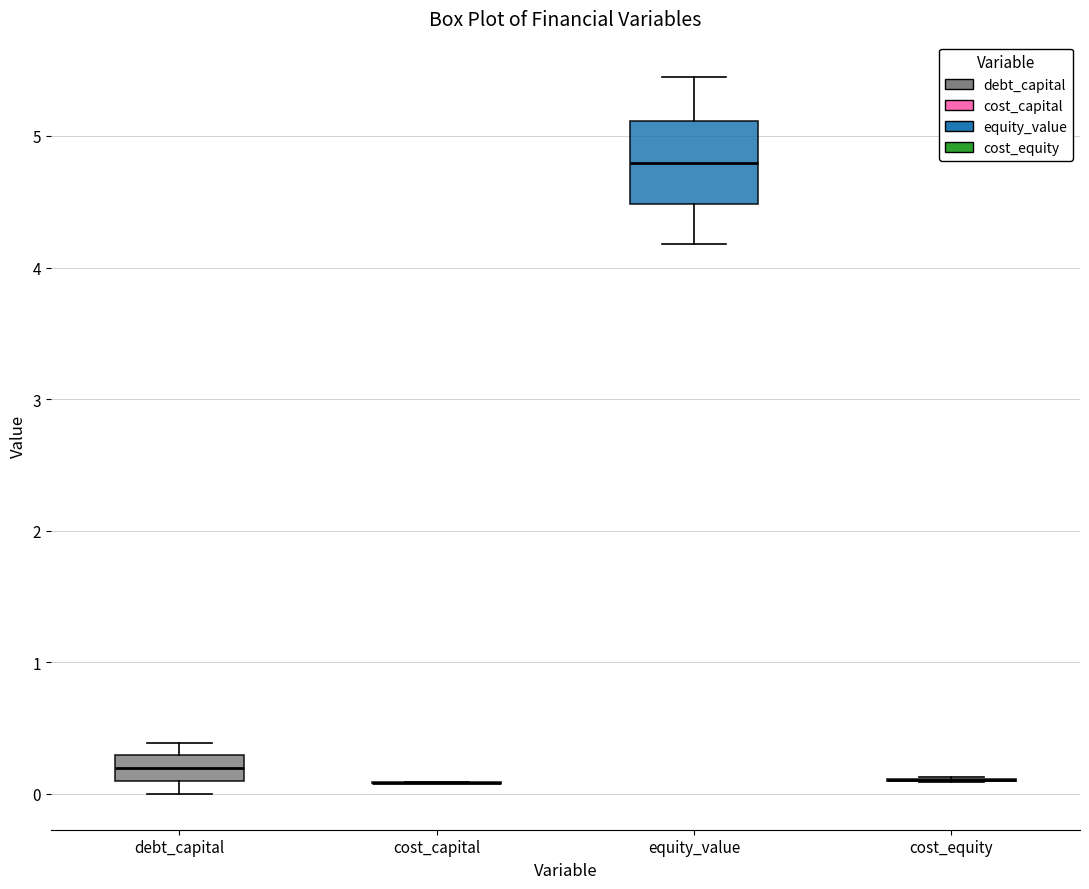

Which box is the tallest, from its lower edge to its upper edge?

equity_value